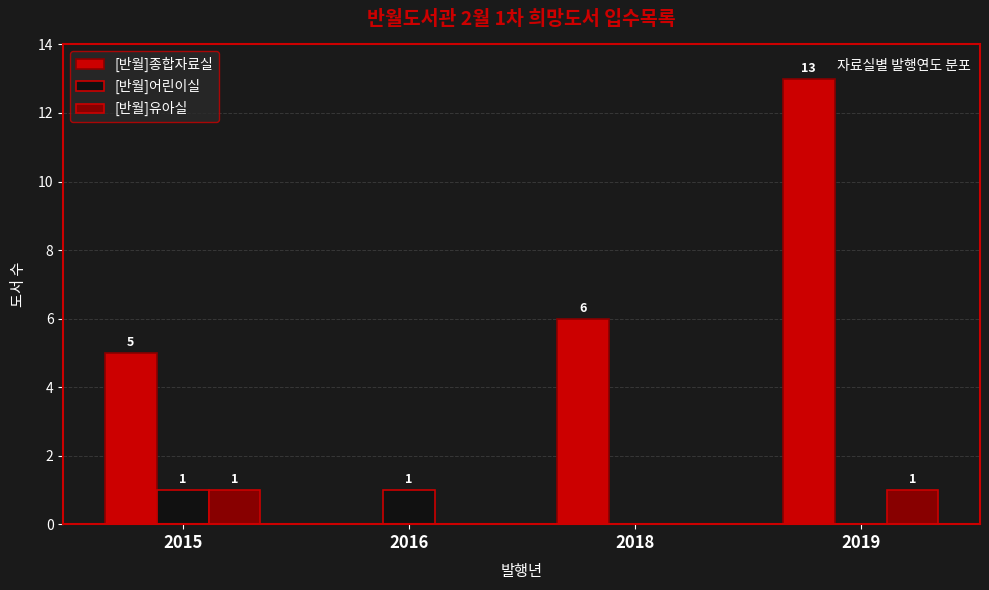

Which series has the largest range (max minus min)?

[반월]종합자료실